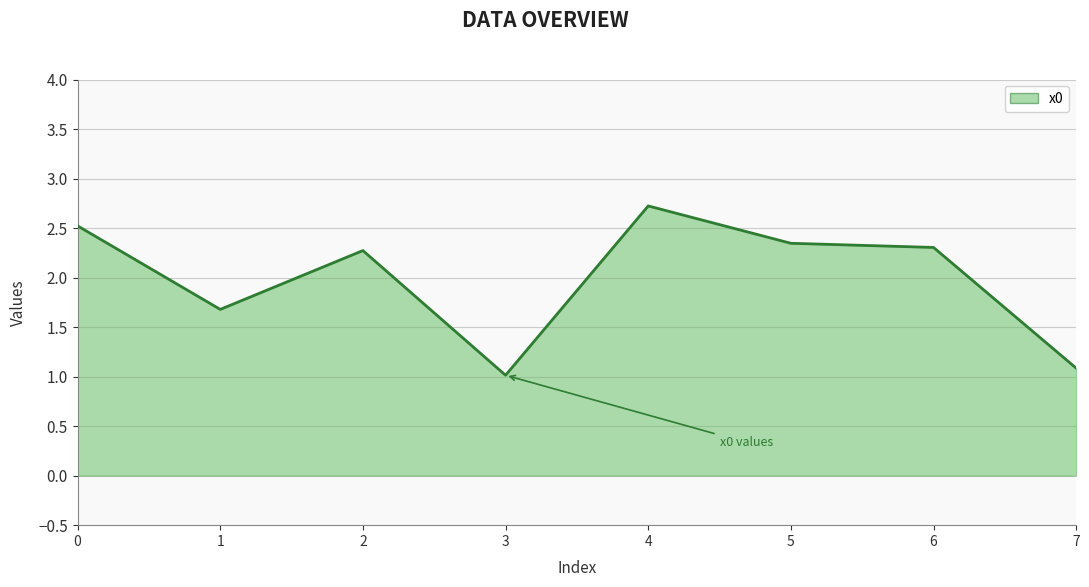

How many points are lower than both their immediate neighbors (excluding endpoints)?

2